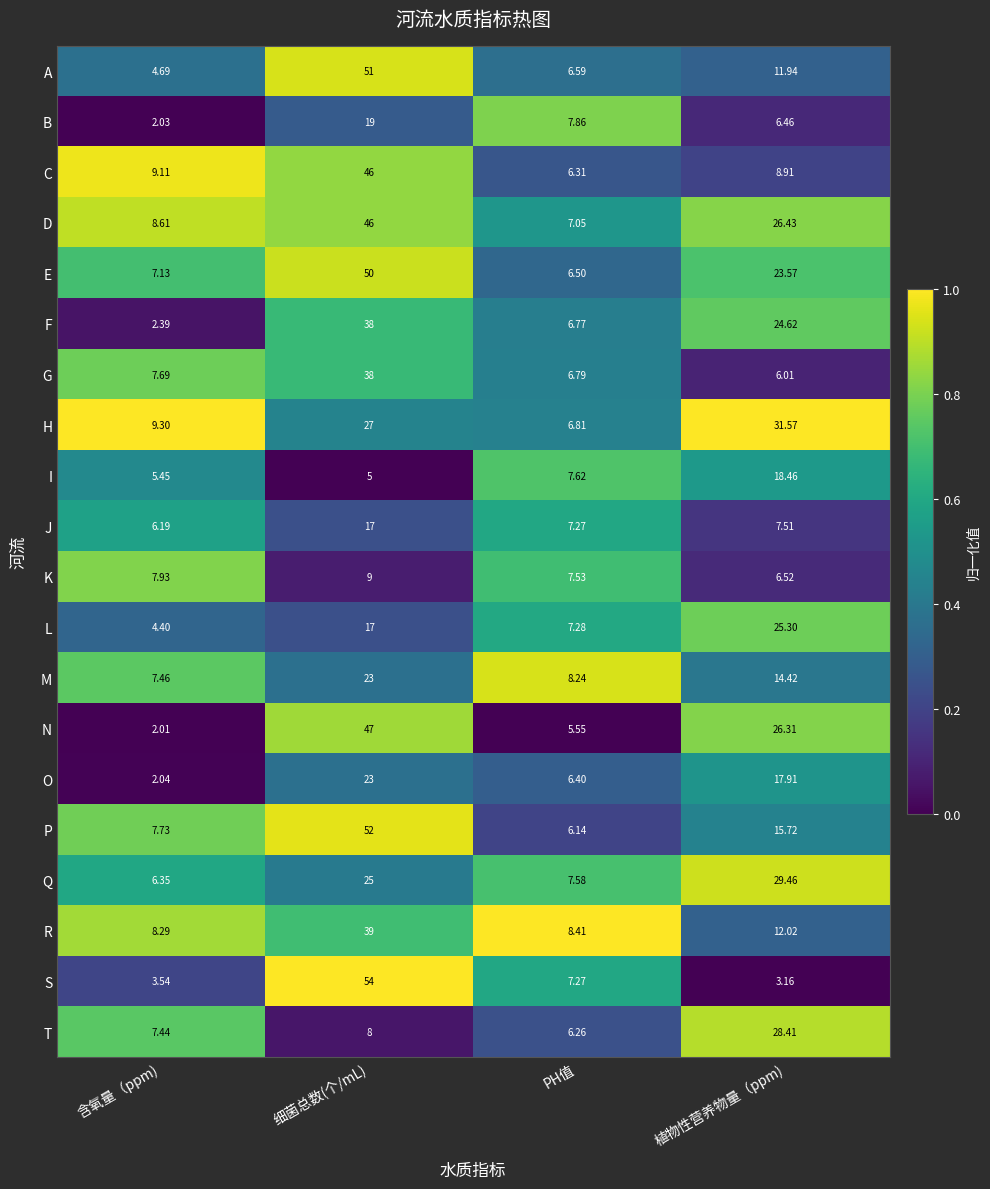

Is the value of P at 含氧量（ppm) greater than the value of L at PH值?

Yes